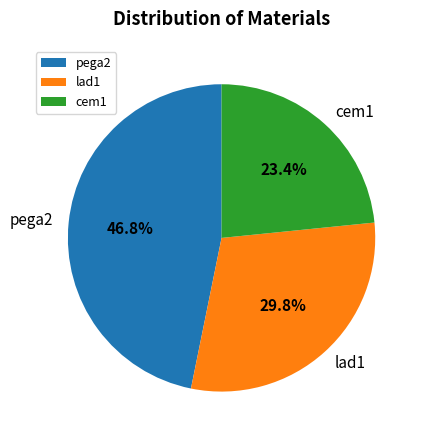

To the nearest percent, what is the difference between the largest and smallest slice percentages?

23%